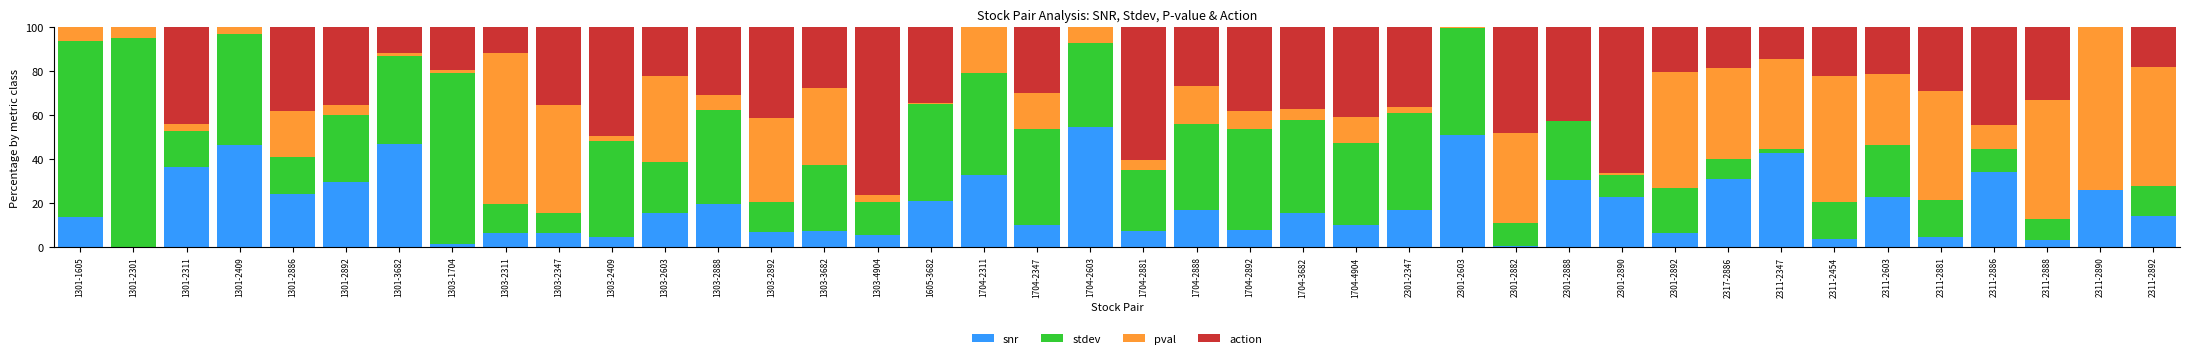

What is the total value across all series at 1303-4904?

100.0